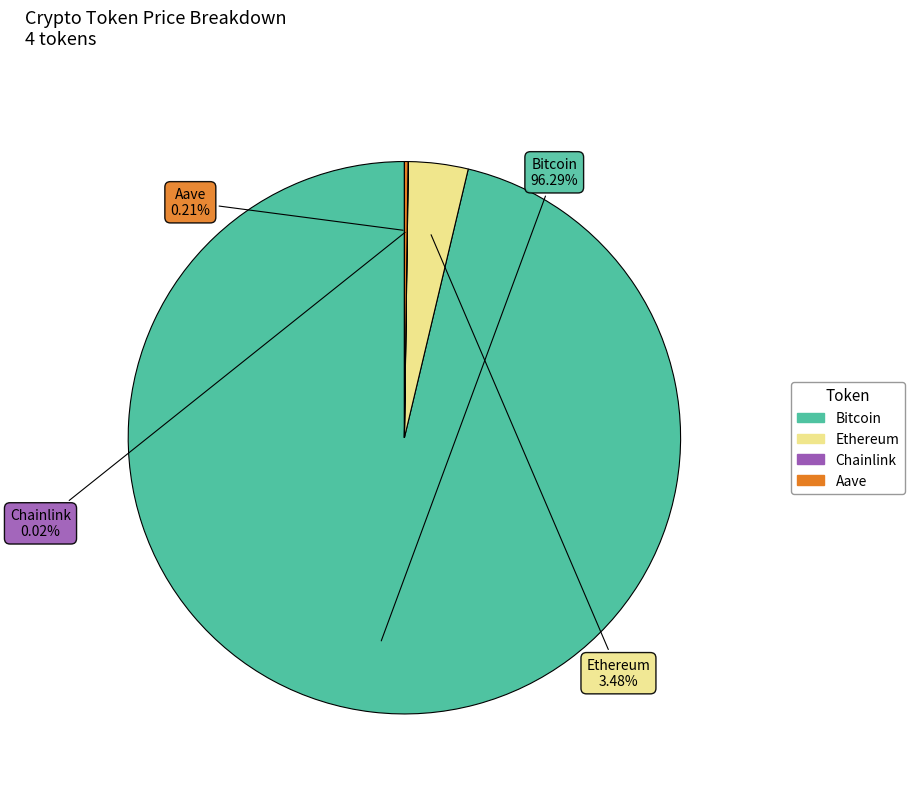

Which slice represents more than half of the pie?

Bitcoin